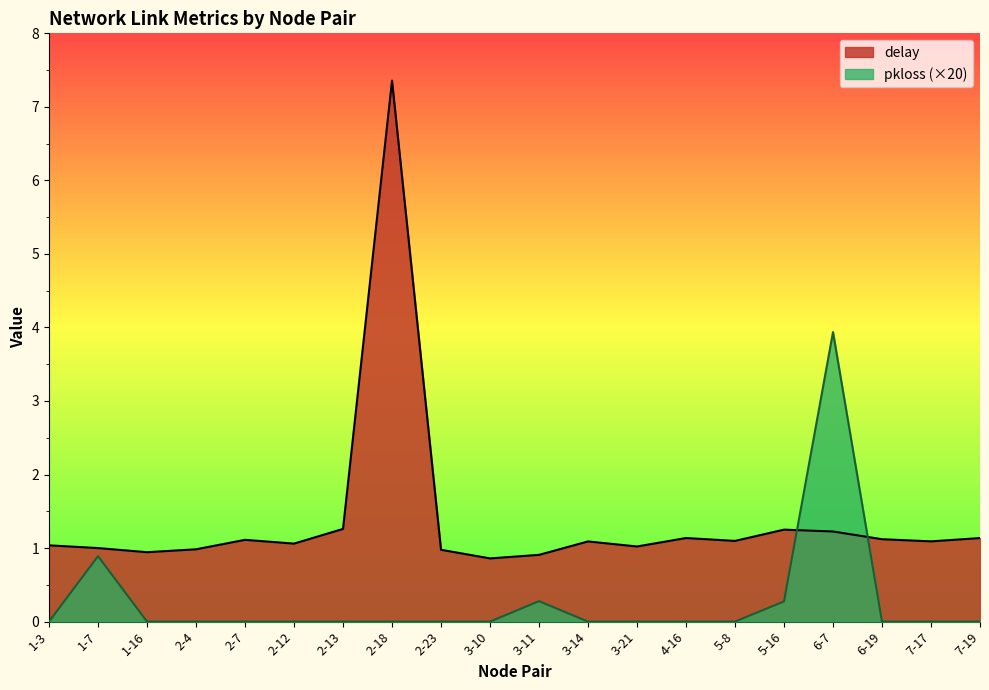

What is the spread (max minus min) of values at 4-16?

1.1